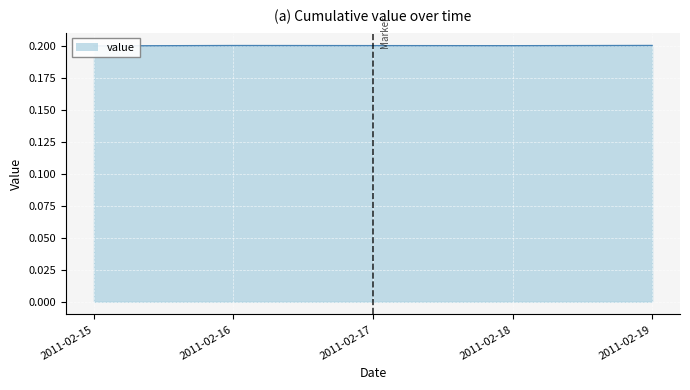

Where is the data nearest to the value 0?

2011-02-15